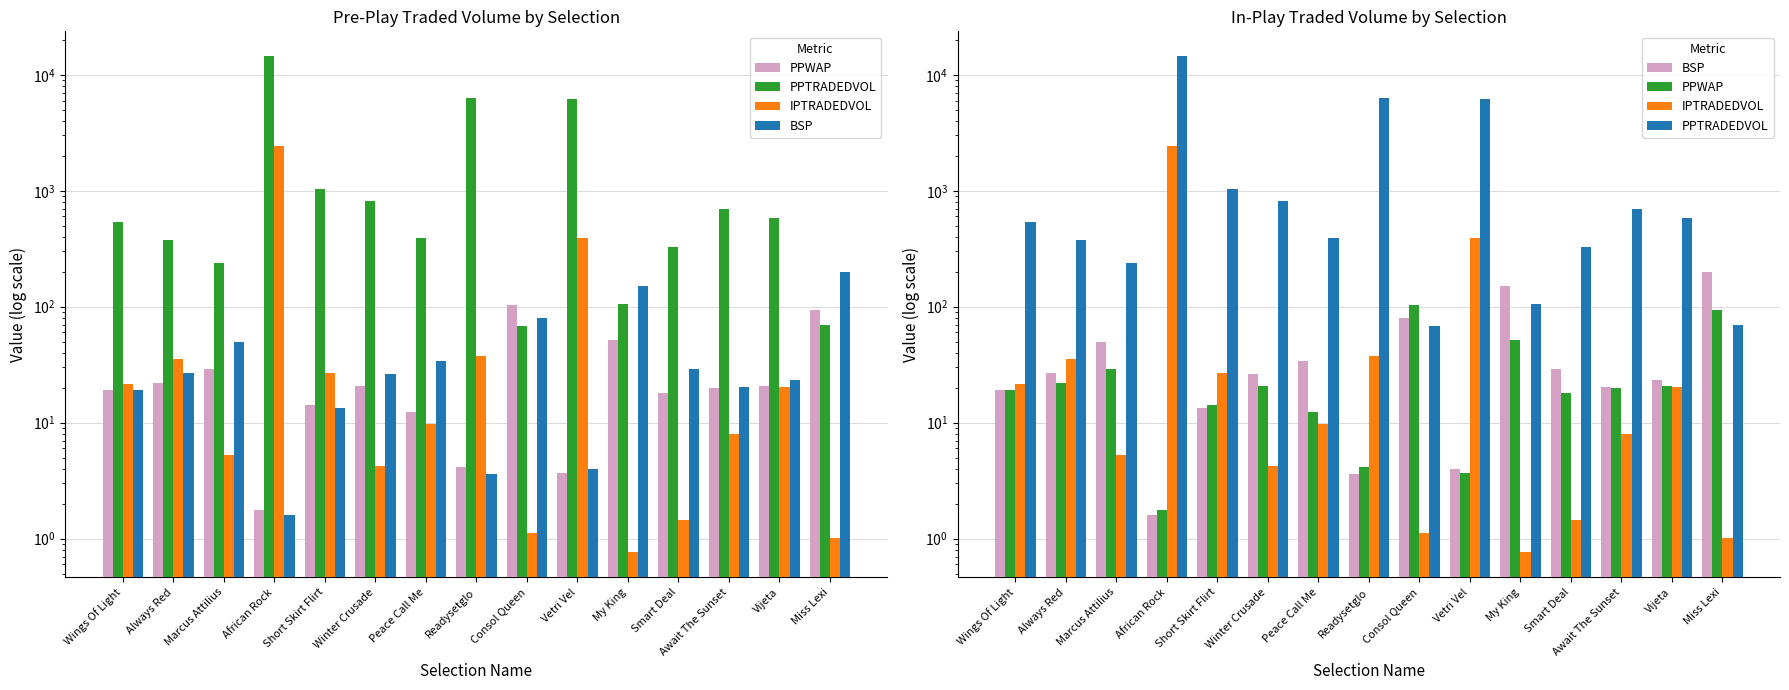

Which category has the highest value across all series?

African Rock